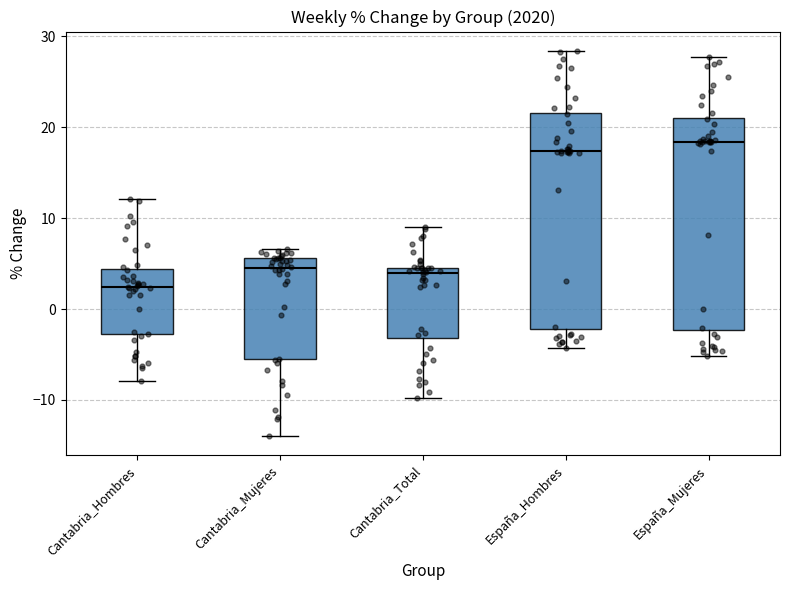

Which box has the highest median line?

España_Mujeres